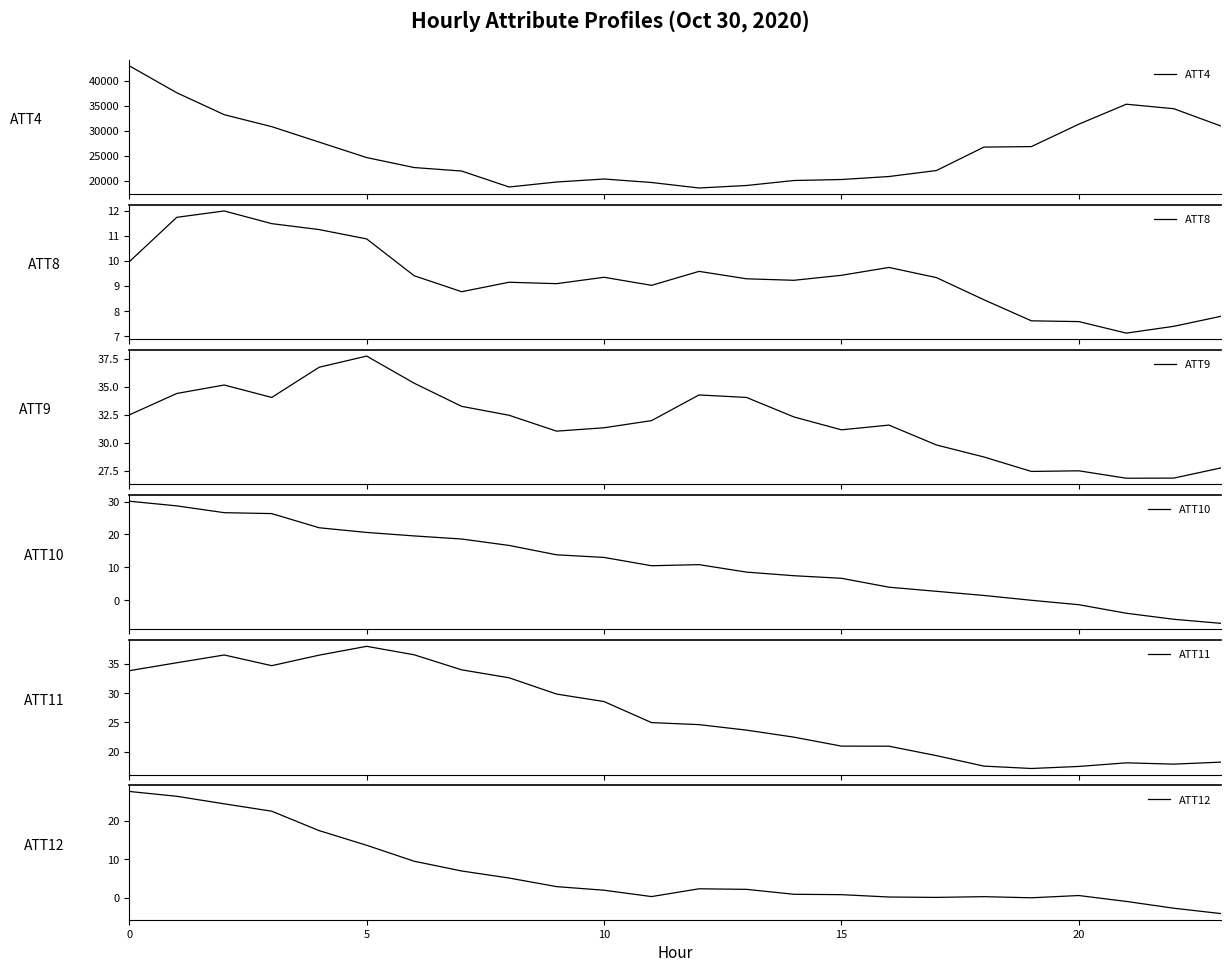

True or false: ATT11 has a value of 20.9 at 15.

True